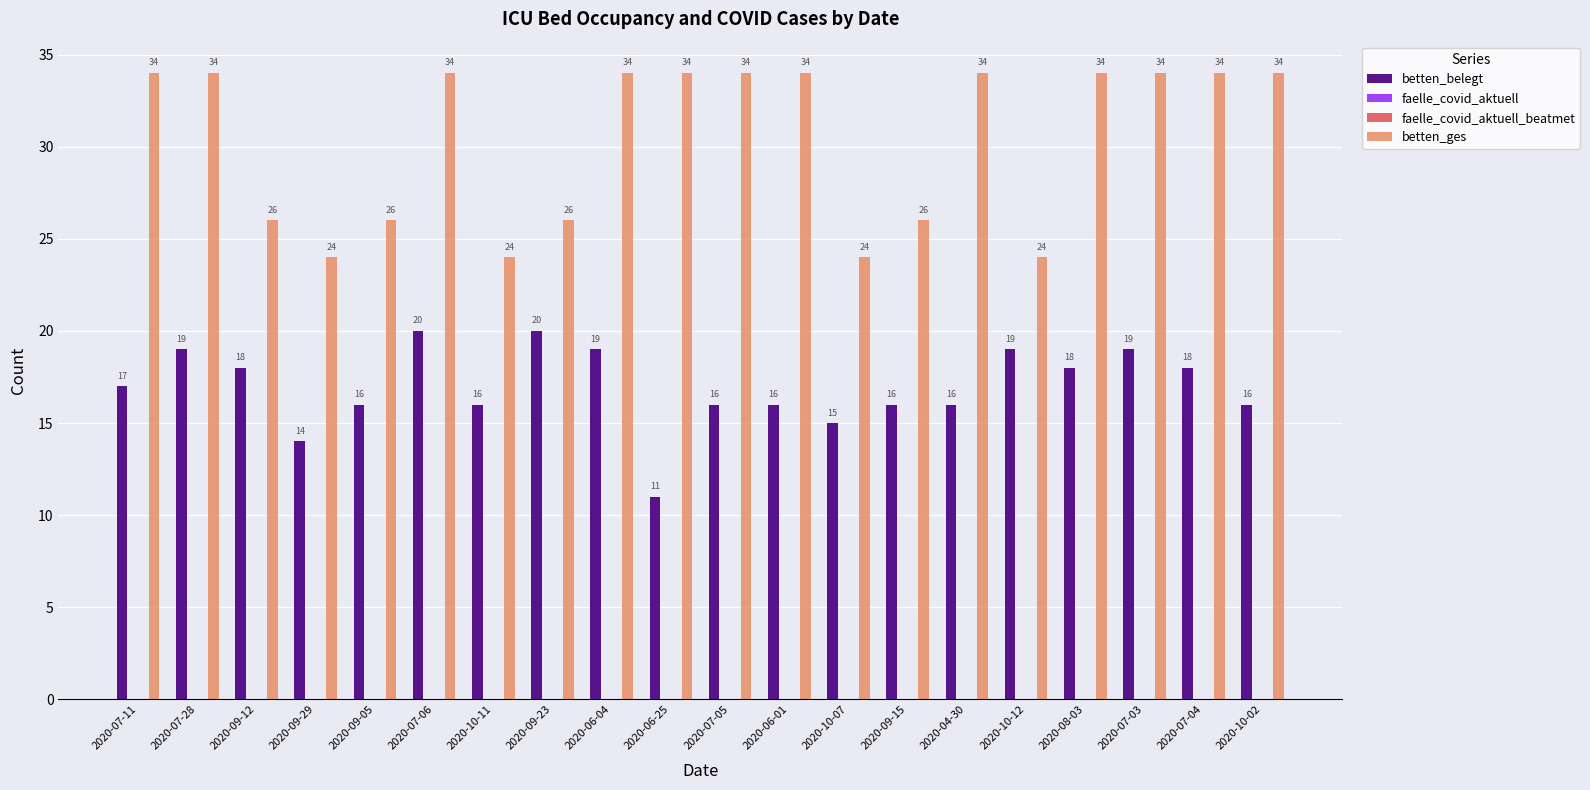

Which category has the lowest value in the betten_belegt series?

2020-06-25